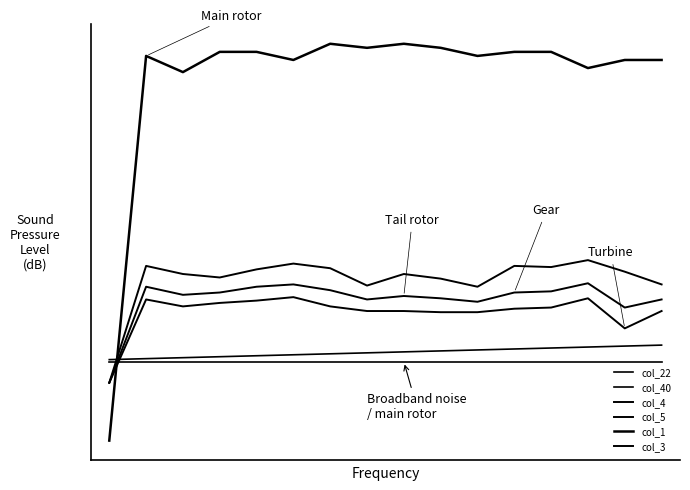

Does the chart display data point markers on the line(s)?

No